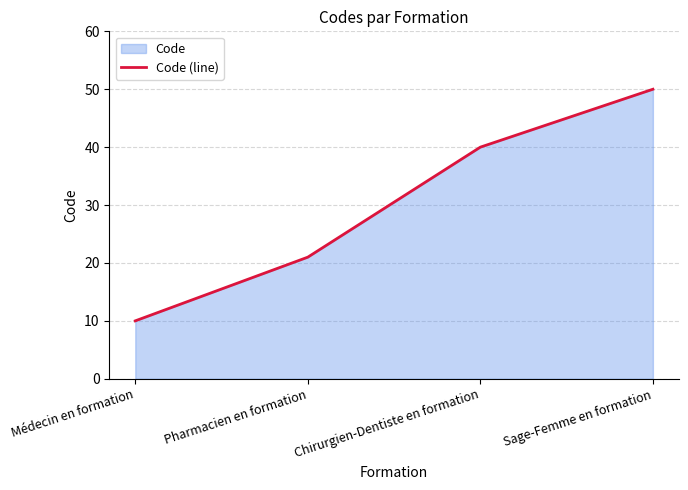

Reading left to right, extract all data points from this chart.

Médecin en formation=10	Pharmacien en formation=21	Chirurgien-Dentiste en formation=40	Sage-Femme en formation=50